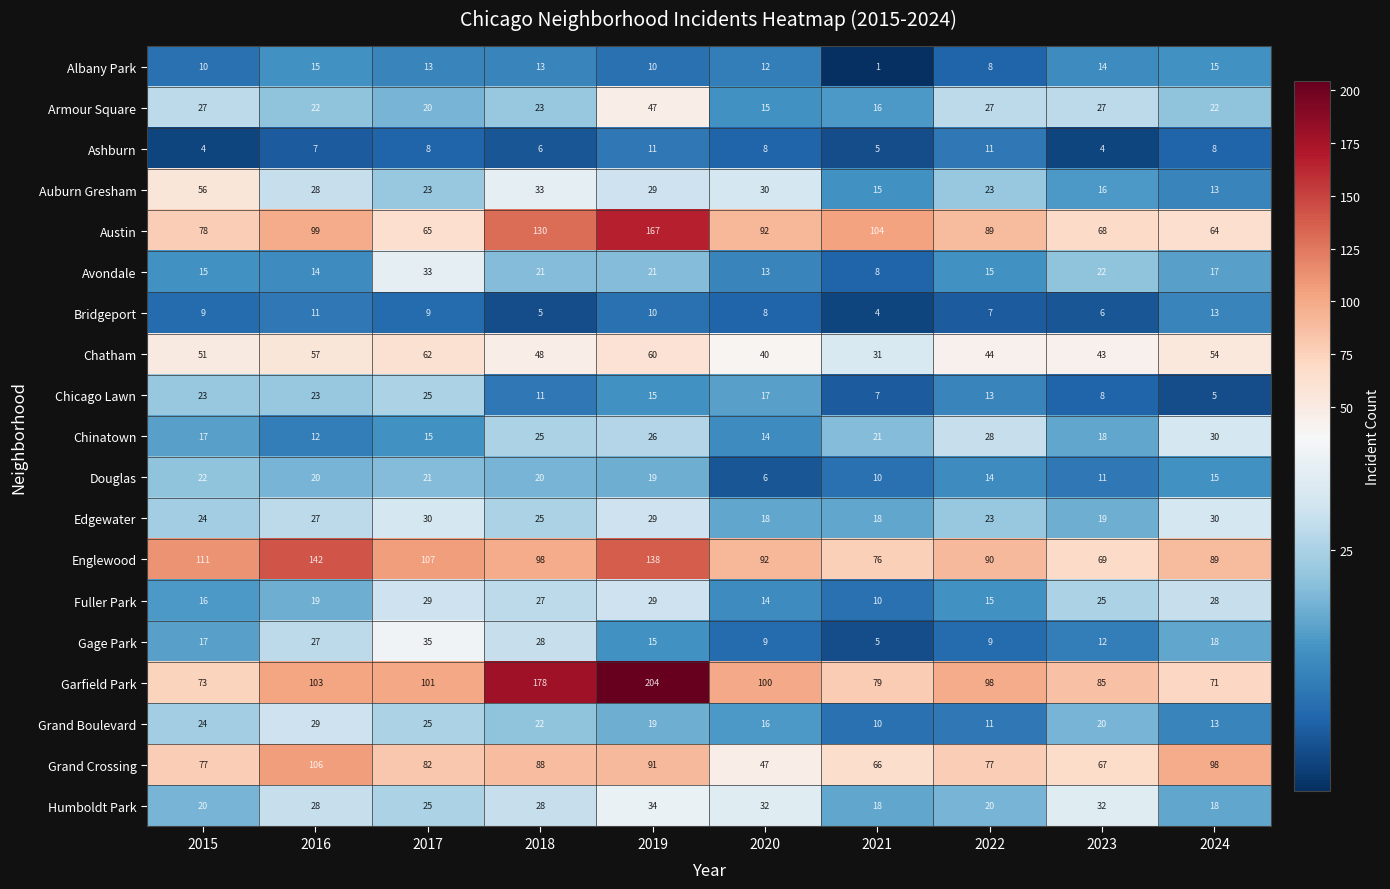

Which category has the lowest value in the Chicago Lawn series?

2024